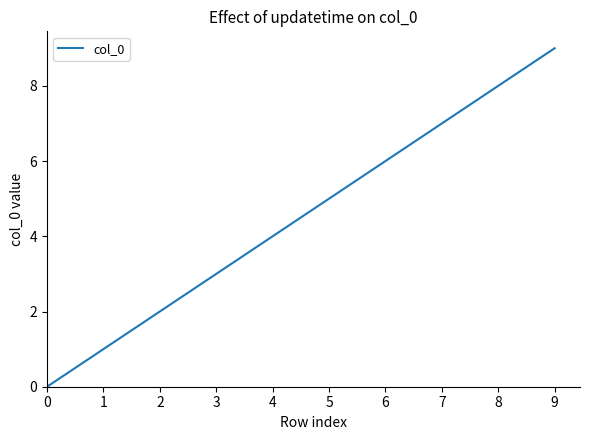

What is the change in value from 0 to 4?

+4